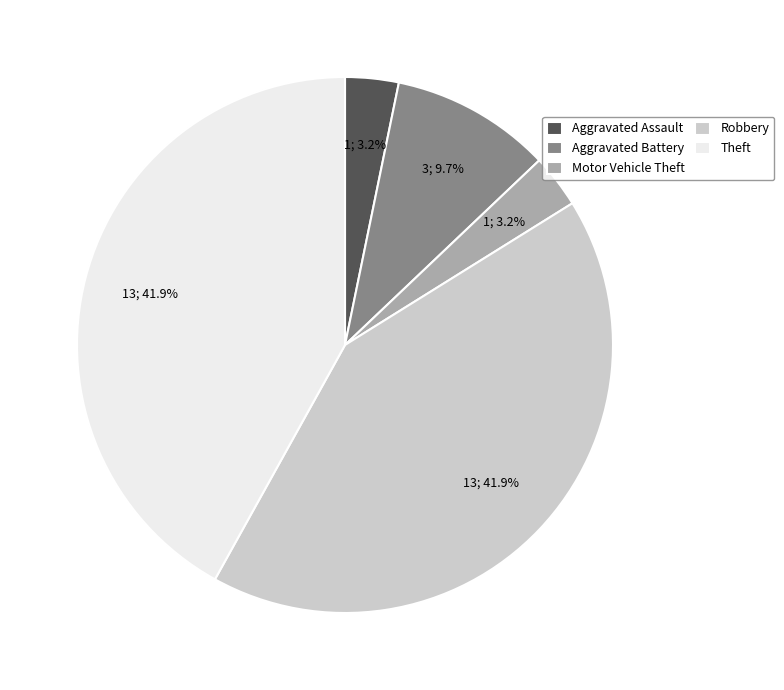

Do Theft and Motor Vehicle Theft together represent more than half of the pie?

No